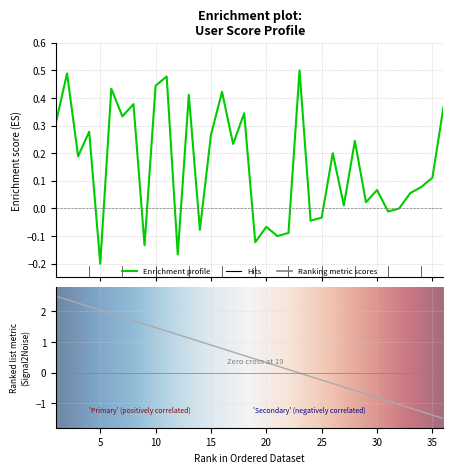

Rank the categories by value from highest to lowest.

23, 2, 11, 10, 6, 16, 13, 8, 36, 18, 7, 1, 4, 15, 28, 17, 26, 3, 35, 34, 30, 33, 29, 27, 32, 31, 25, 24, 20, 14, 22, 21, 19, 9, 12, 5